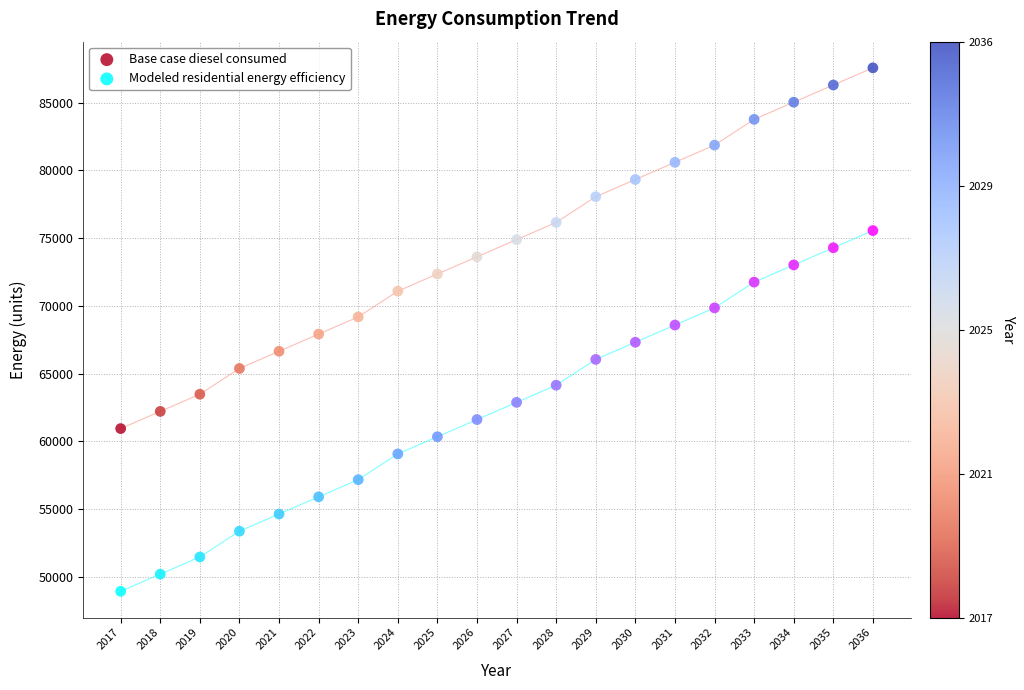

Which series contains the lowest Y value?

Modeled residential energy efficiency